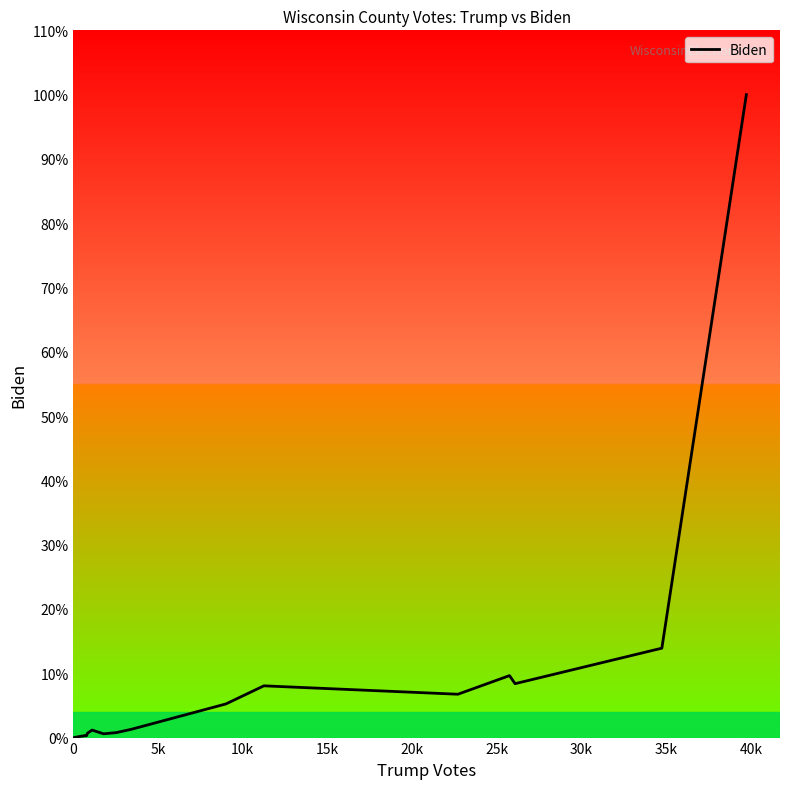

Does the chart have visible grid lines?

No